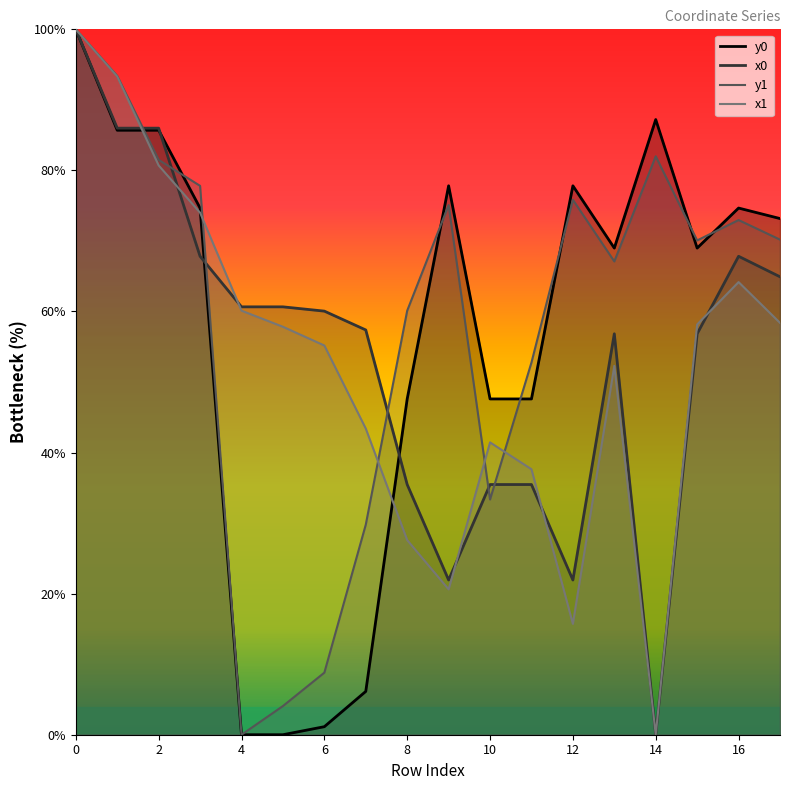

List the series in order of their overall mean, highest first.

y1, y0, x0, x1